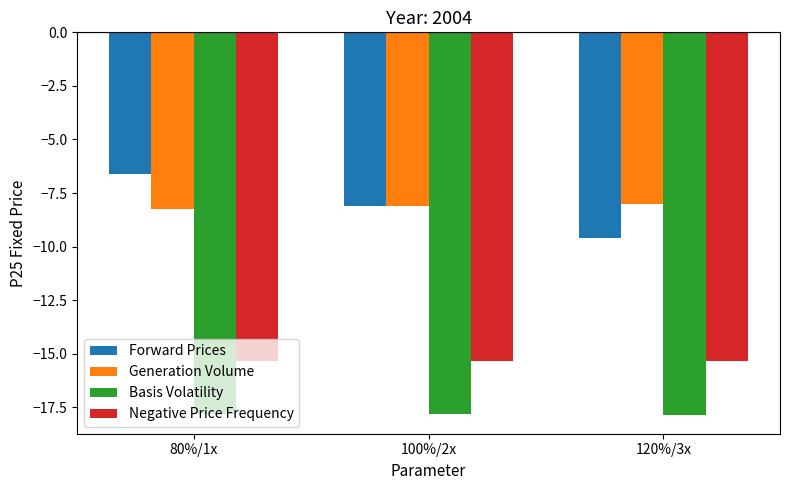

Is the value of Basis Volatility at 80%/1x greater than the value of Negative Price Frequency at 120%/3x?

No